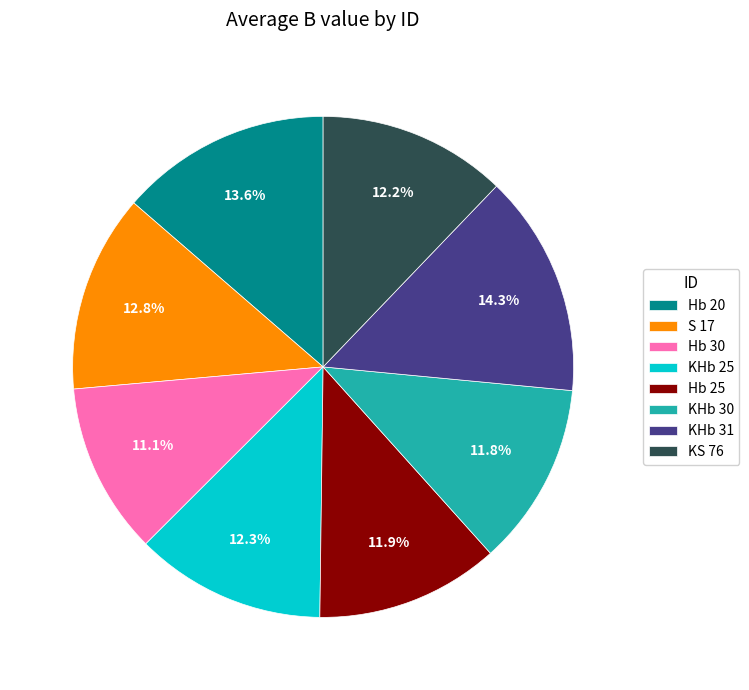

Between Hb 30 and S 17, which is larger?

S 17